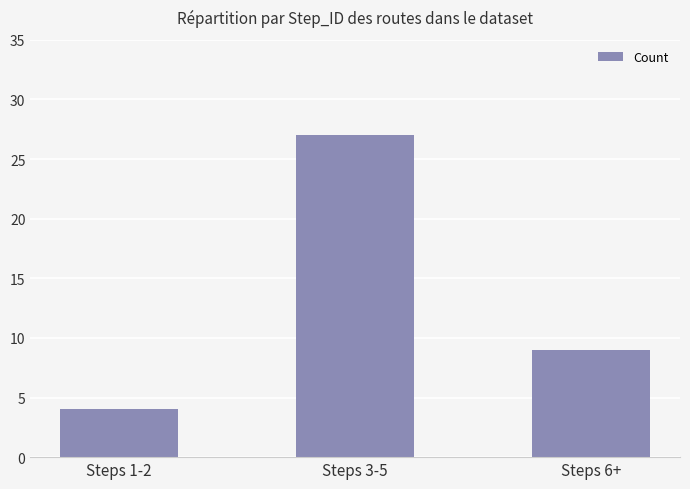

At which label does the data first exceed 9?

Steps 3-5